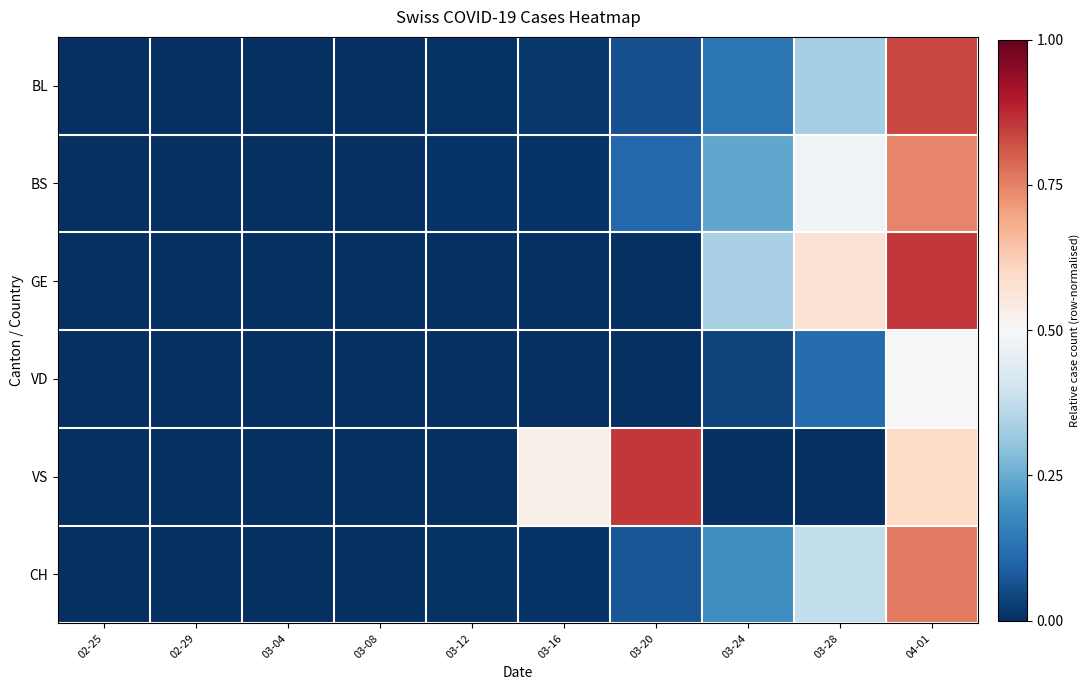

Which series has the widest spread of values?

VS